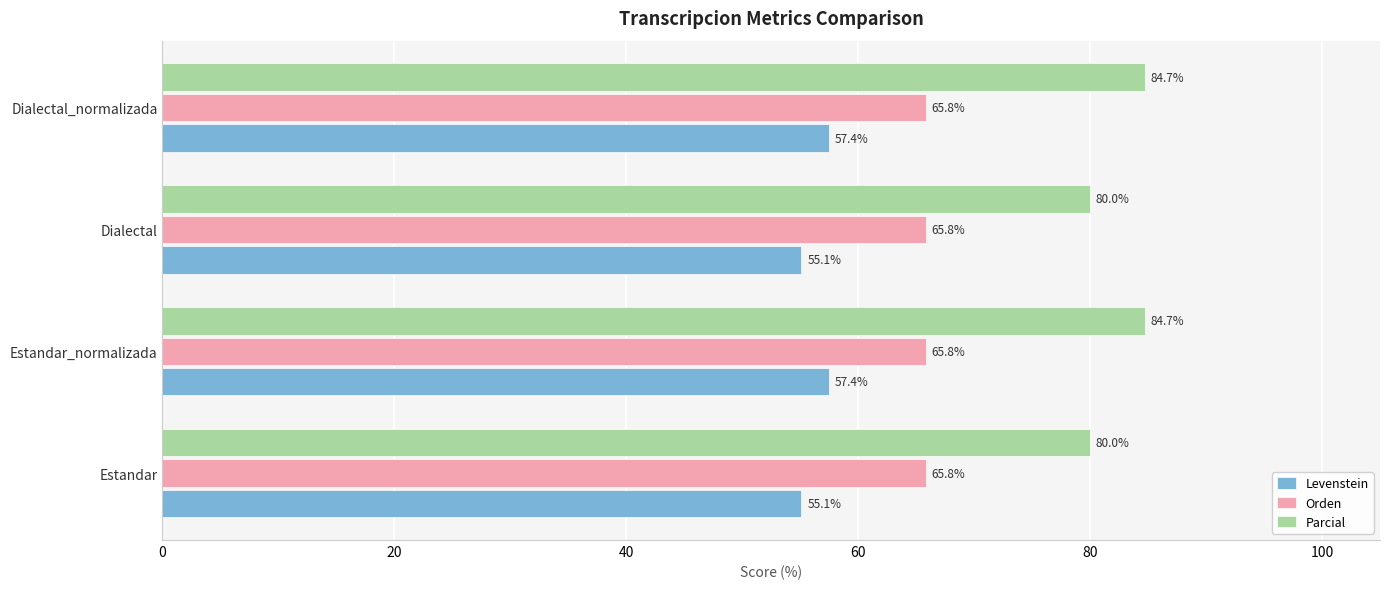

What is the sum of all Levenstein values?

225.1